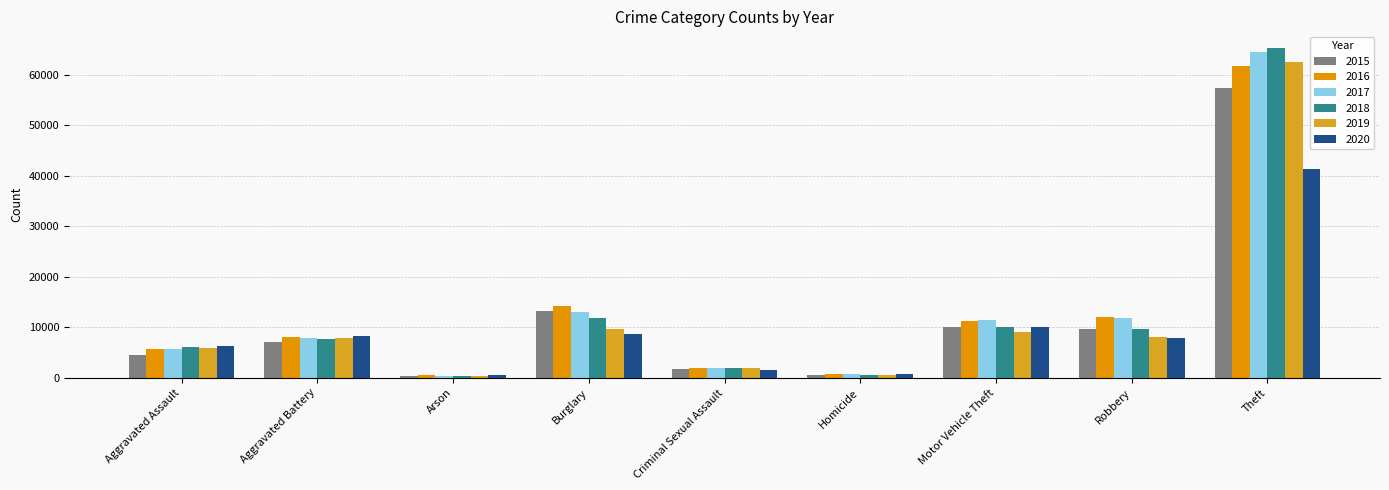

What is the label of the 2nd bar from the right?

Robbery